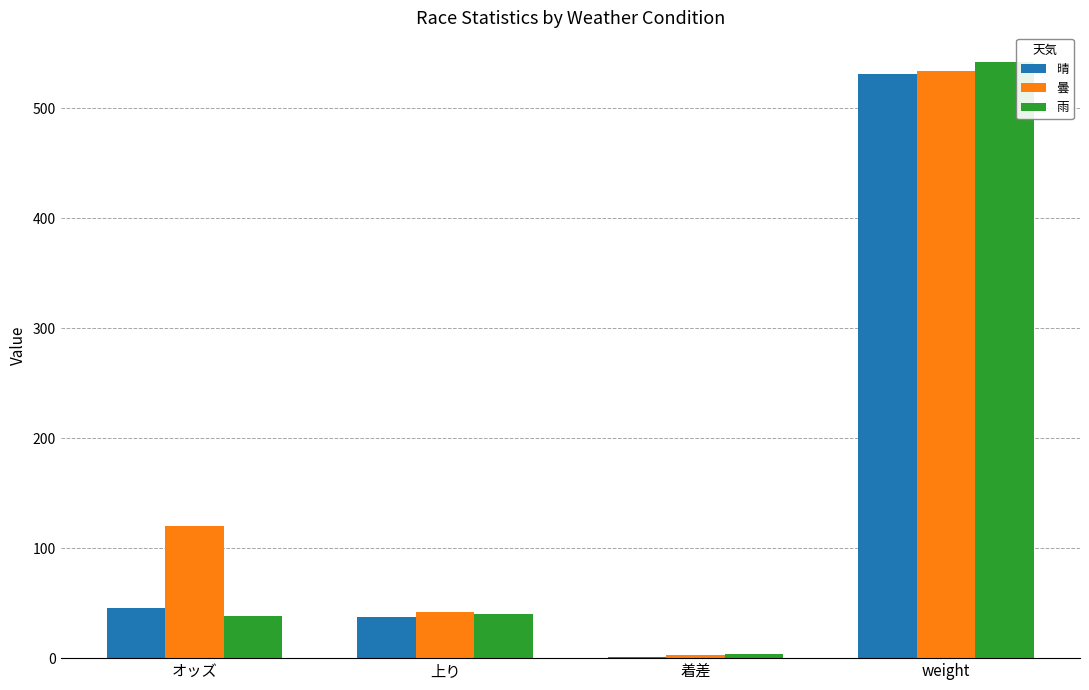

The value of 雨 at 上り is 17.5. True or false?

False